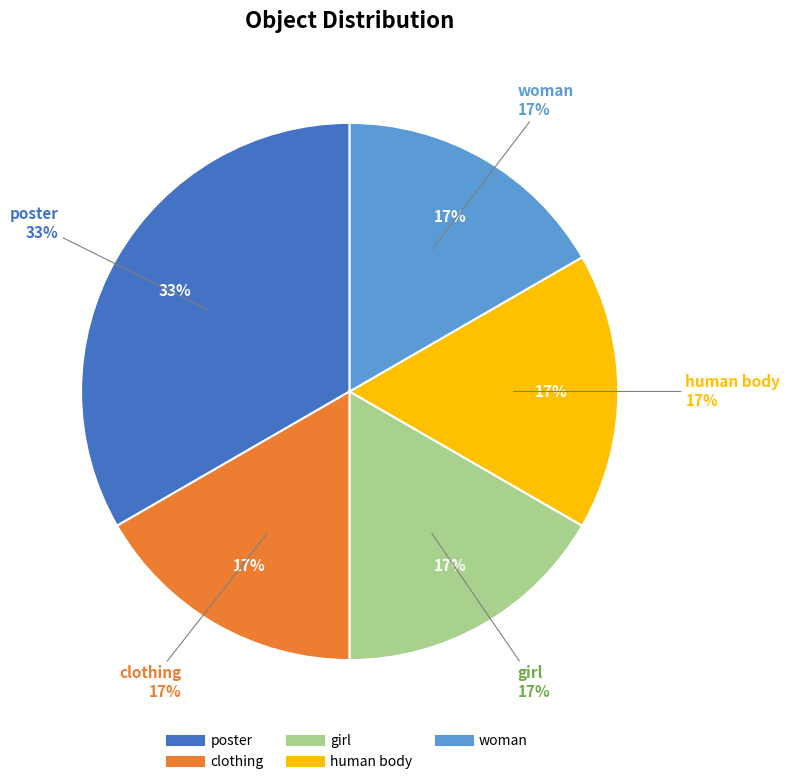

Is it true that human body is 3% of the pie?

False